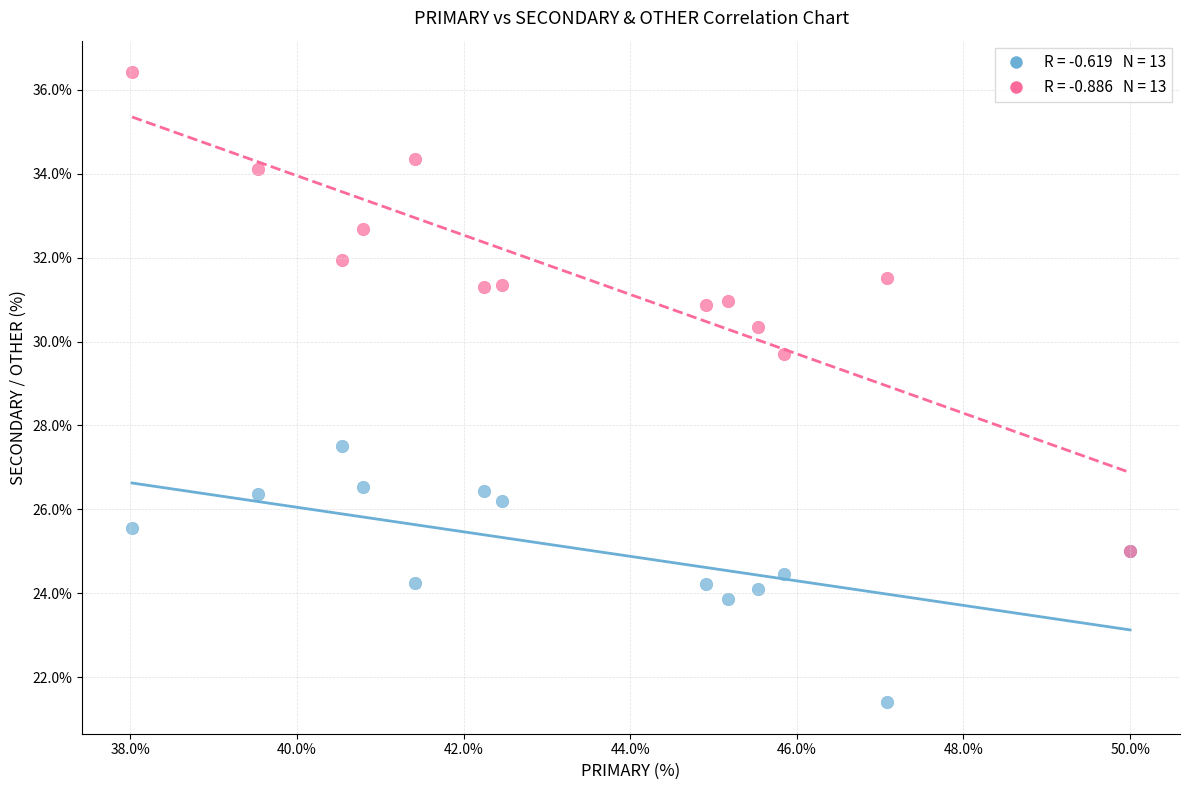

Across all series, what Y value is closest to 28?

27.5